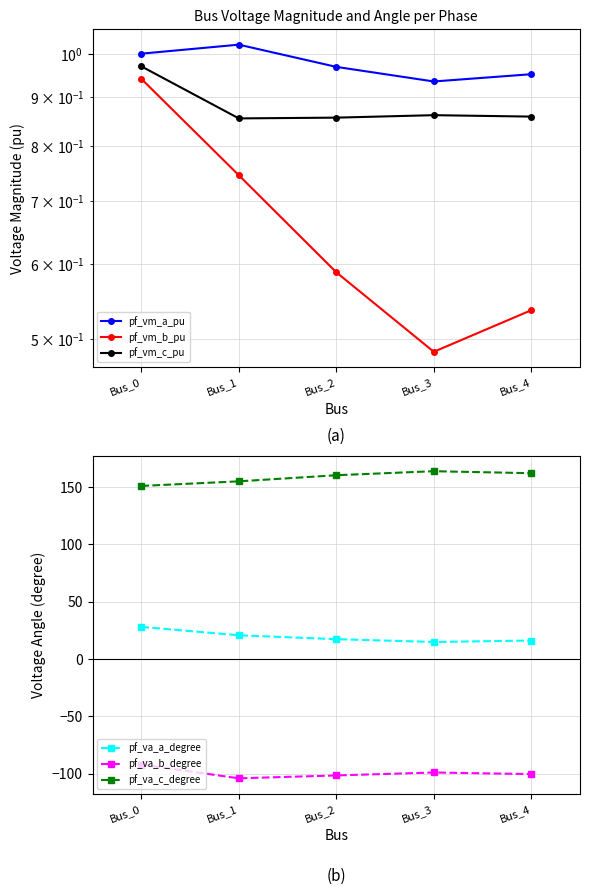

The value of pf_va_a_degree at Bus_2 is 17.3. True or false?

True